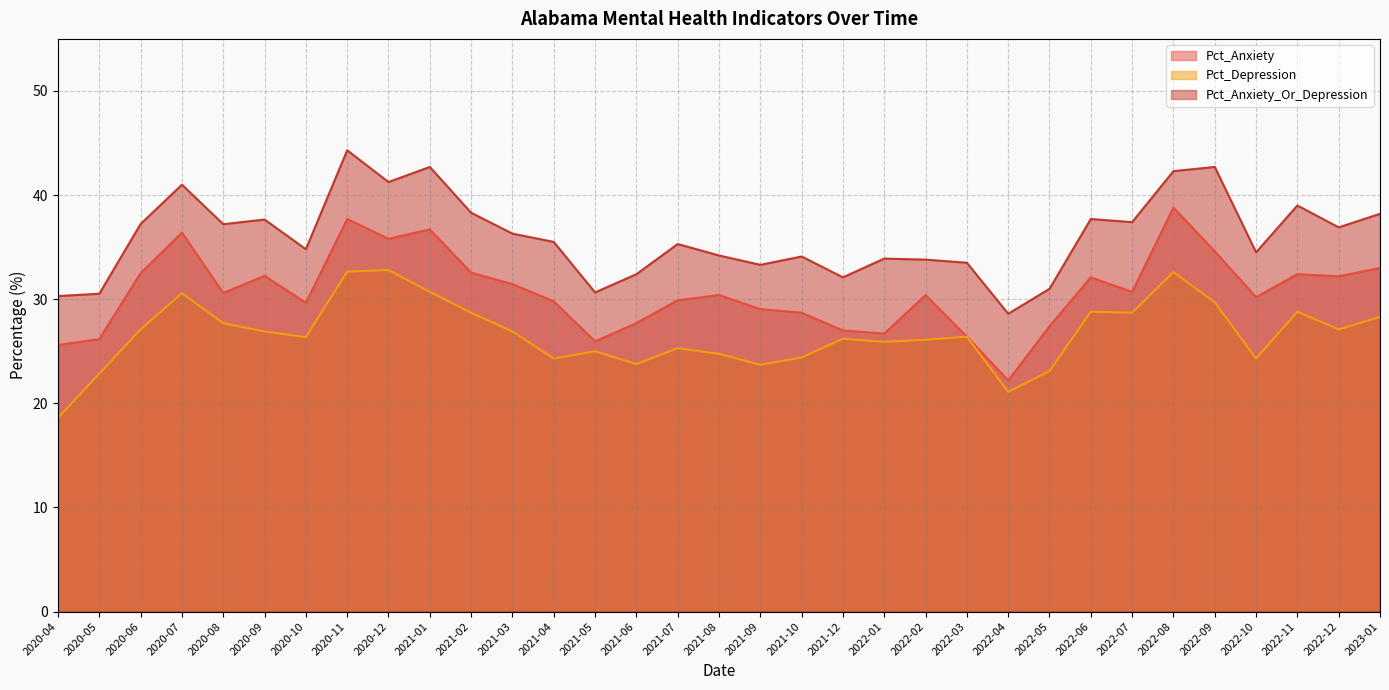

What position from the left is 2021-03?

12